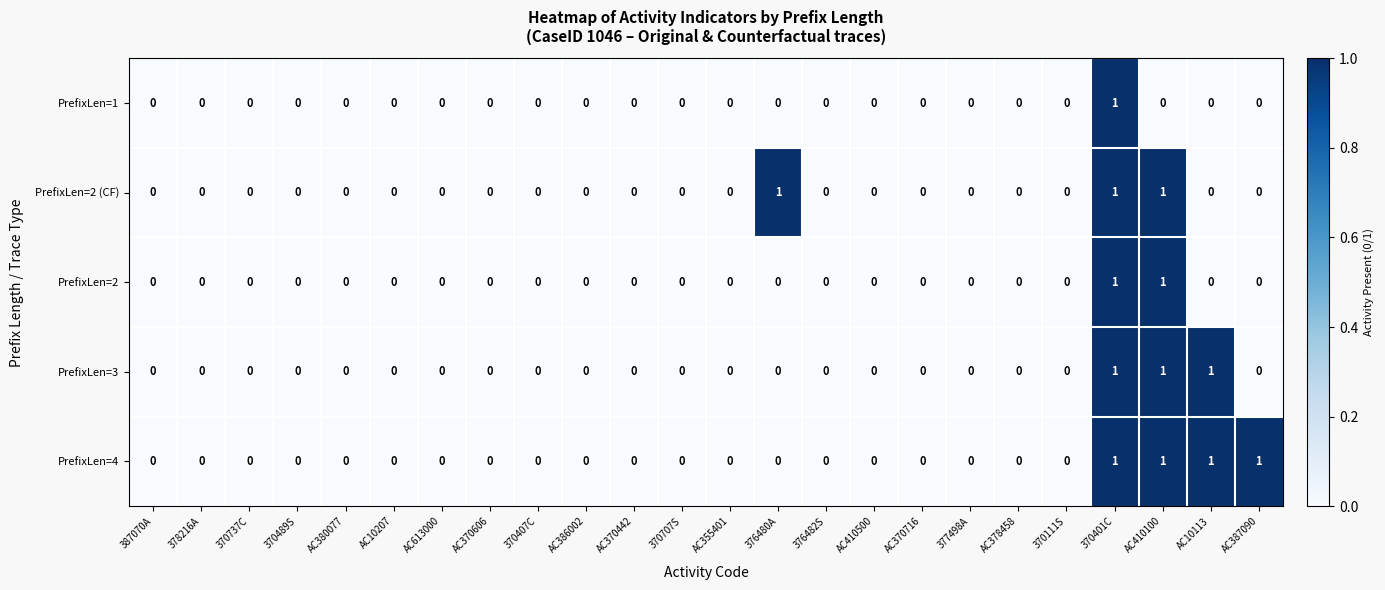

How many data points does each series have?

24